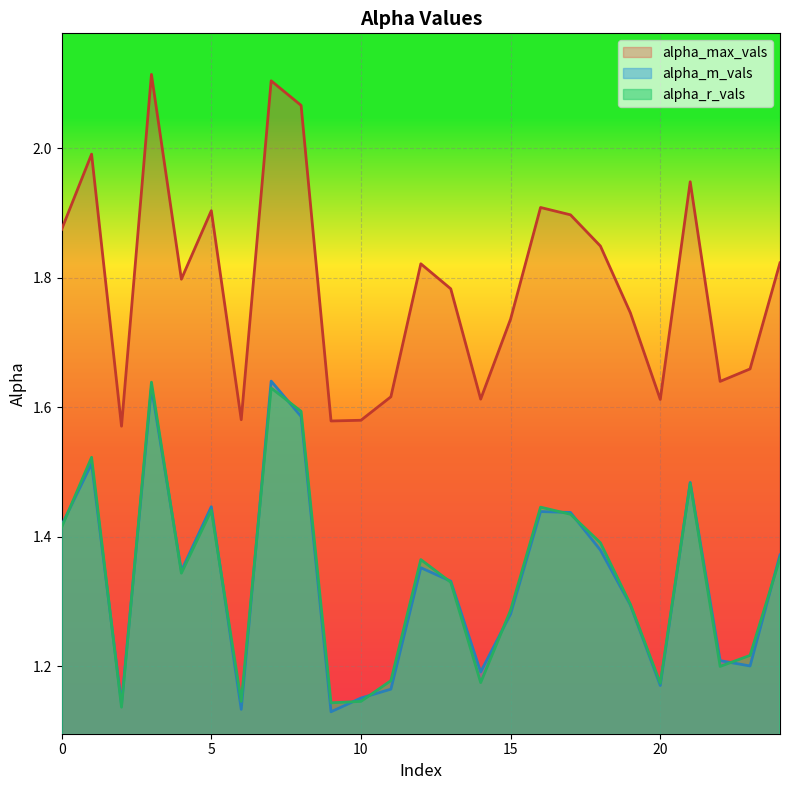

True or false: alpha_m_vals has more than 2 interior local peaks.

True